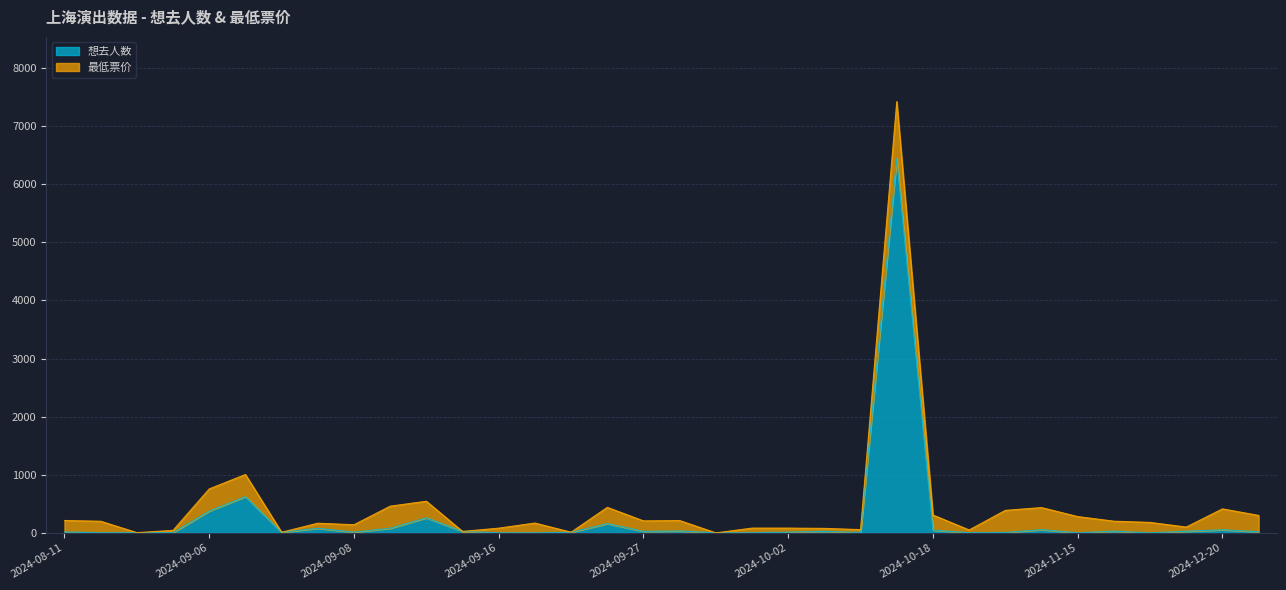

What is the ratio of the value at 2024-08-11 to the value at 2024-09-28?

0.5